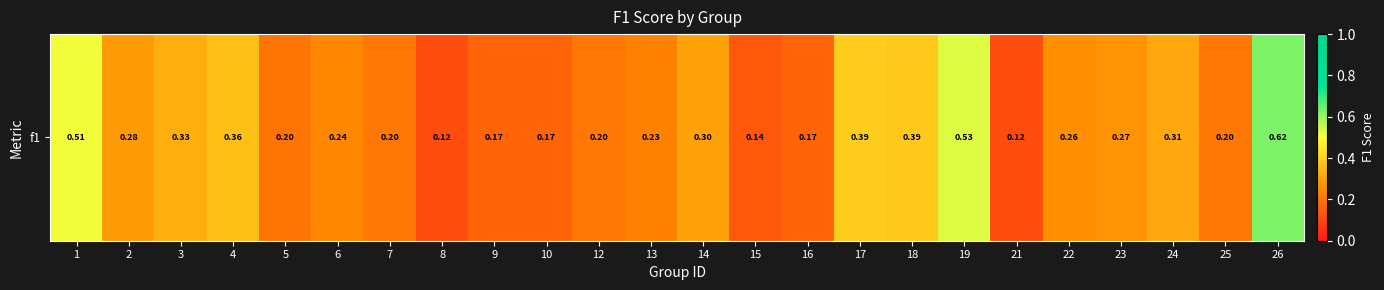

Reading left to right, list all the values displayed in this chart.

1=0.5	2=0.3	3=0.3	4=0.4	5=0.2	6=0.2	7=0.2	8=0.1	9=0.2	10=0.2	12=0.2	13=0.2	14=0.3	15=0.1	16=0.2	17=0.4	18=0.4	19=0.5	21=0.1	22=0.3	23=0.3	24=0.3	25=0.2	26=0.6